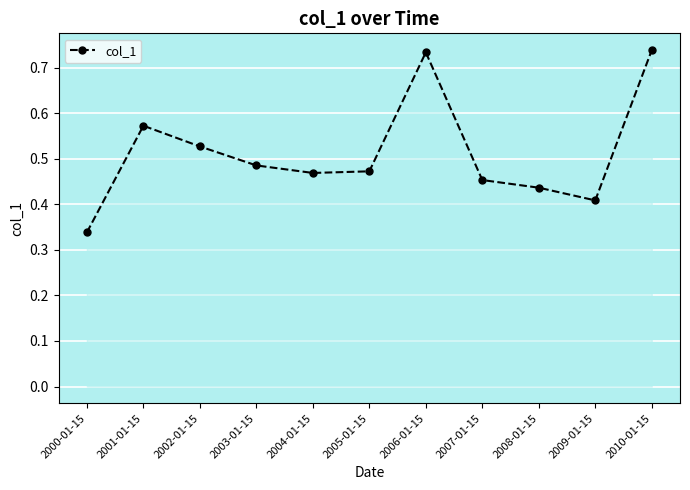

How many interior local valleys (lower than both neighbors) does the data have?

2